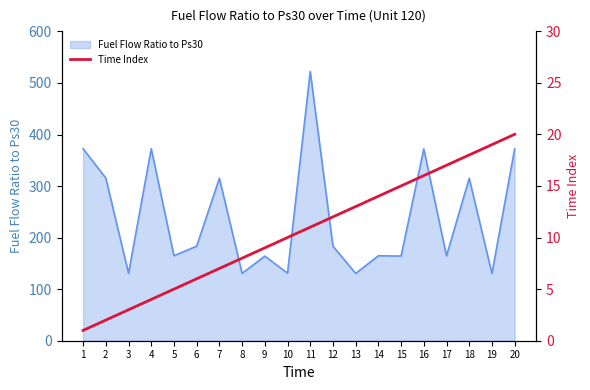

The Fuel Flow Ratio to Ps30 series shows 164.6 at 17. True or false?

True